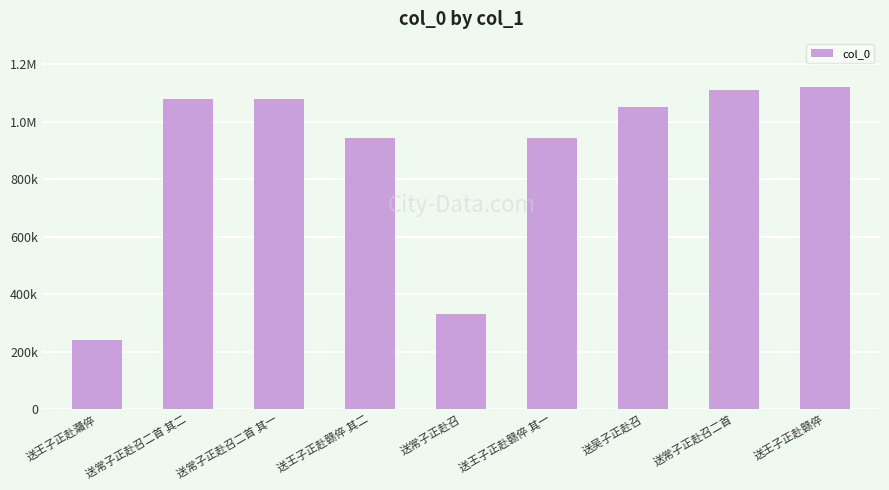

Approximately how many times larger is the value at 送吴子正赴召 compared to 送常子正赴召二首?

0.9